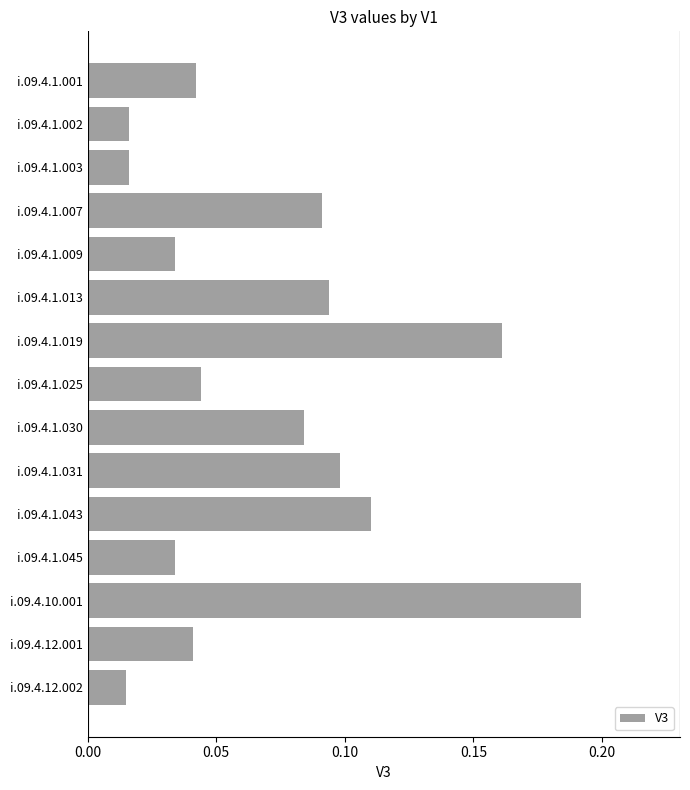

Which label corresponds to the largest value in the chart?

i.09.4.10.001